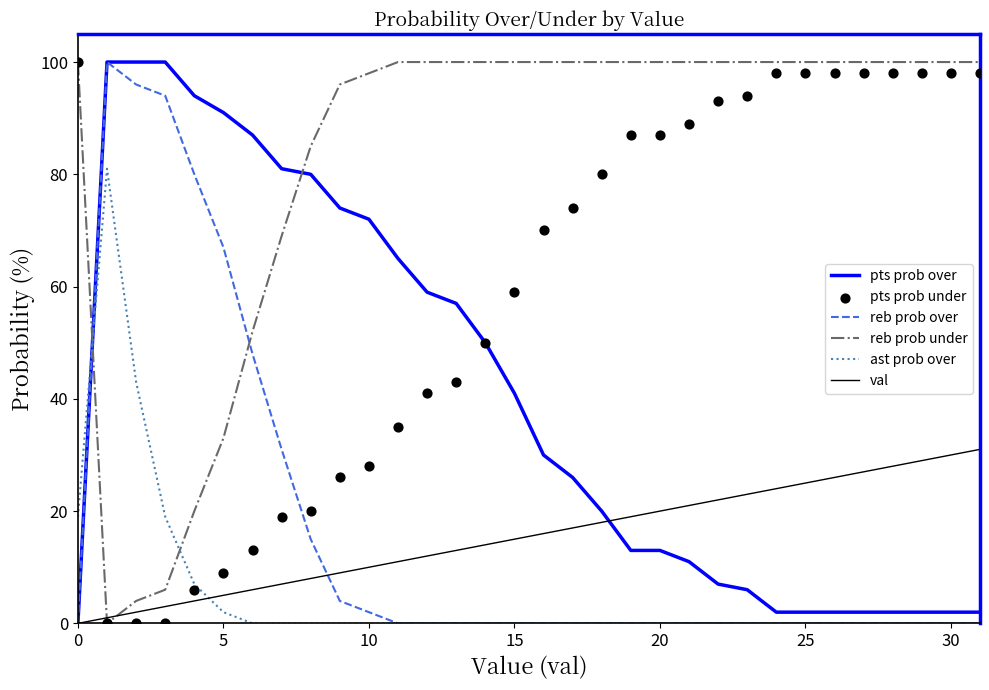

Which series contains the lowest Y value?

pts prob over